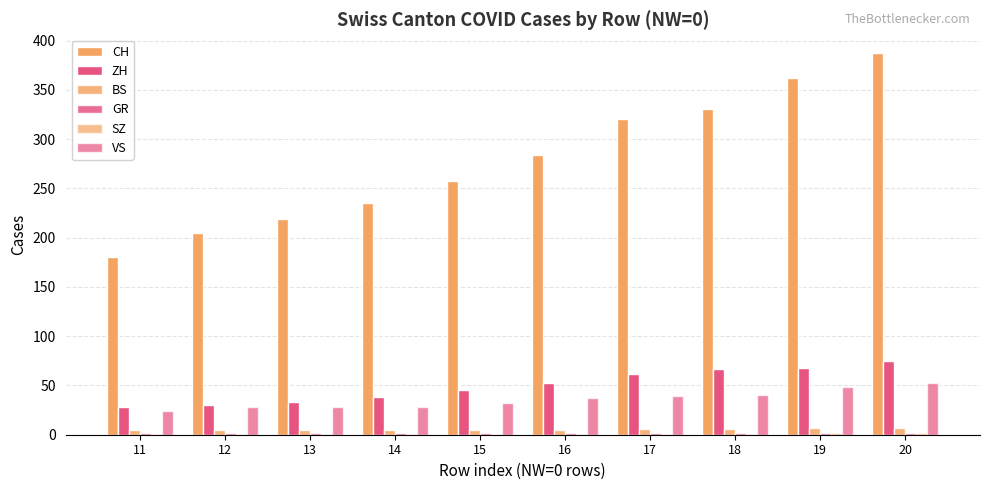

Reading left to right, list all the values displayed in this chart.

CH: 180	205	219	235	257	284	320	331	362	387
ZH: 28	30	33	38	45	52	62	67	68	75
BS: 5	5	5	5	5	5	6	6	7	7
GR: 2	2	2	2	2	2	2	2	2	2
SZ: 1	1	1	1	1	1	1	1	2	2
VS: 24	28	28	28	32	37	39	40	48	52